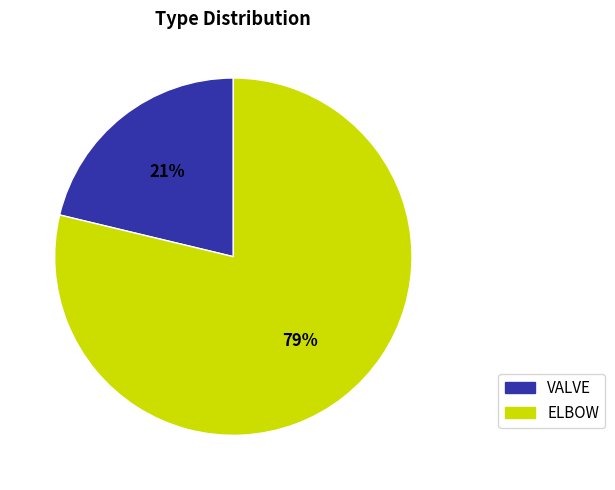

To the nearest percent, what is the combined percentage of ELBOW and VALVE?

100%